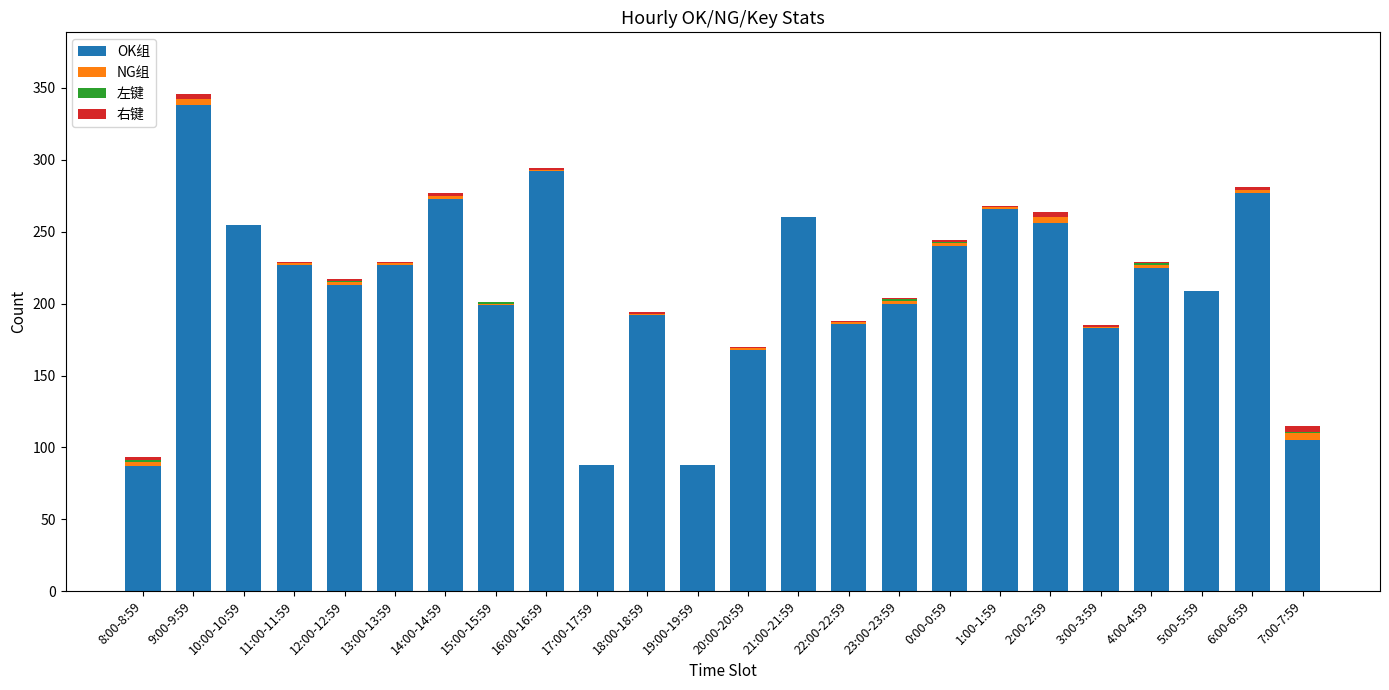

At which category is the sum across all series the highest?

9:00-9:59